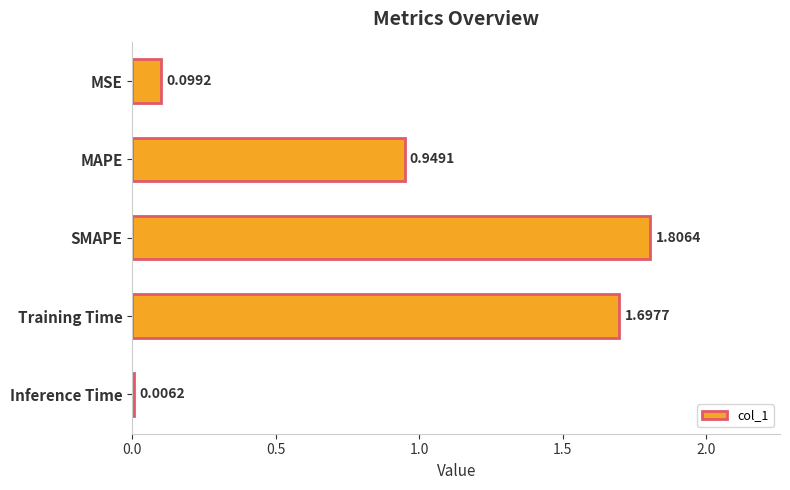

What is the change in value from SMAPE to Inference Time?

-1.8